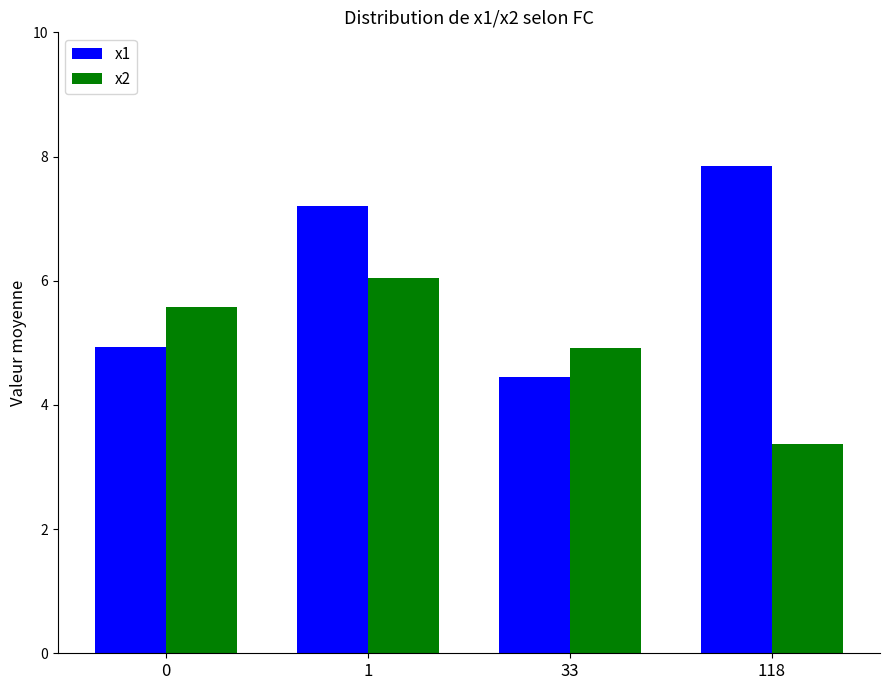

Reading left to right, list all the values displayed in this chart.

x1: 4.9	7.2	4.4	7.8
x2: 5.6	6.0	4.9	3.4